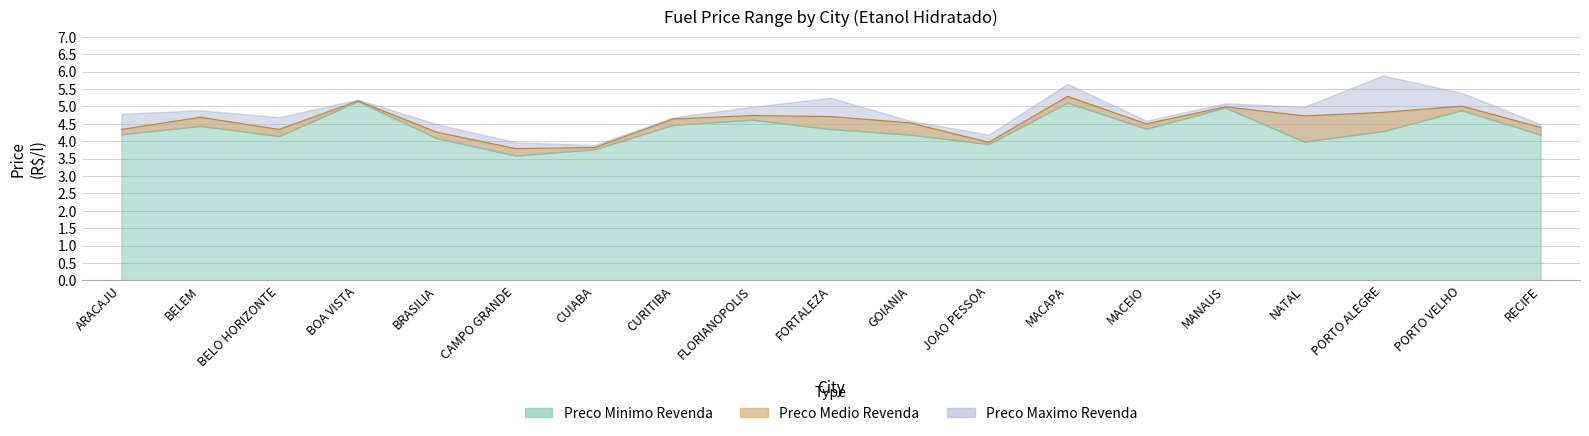

Rank the series at MACEIO from highest to lowest value.

Preco Maximo Revenda, Preco Medio Revenda, Preco Minimo Revenda